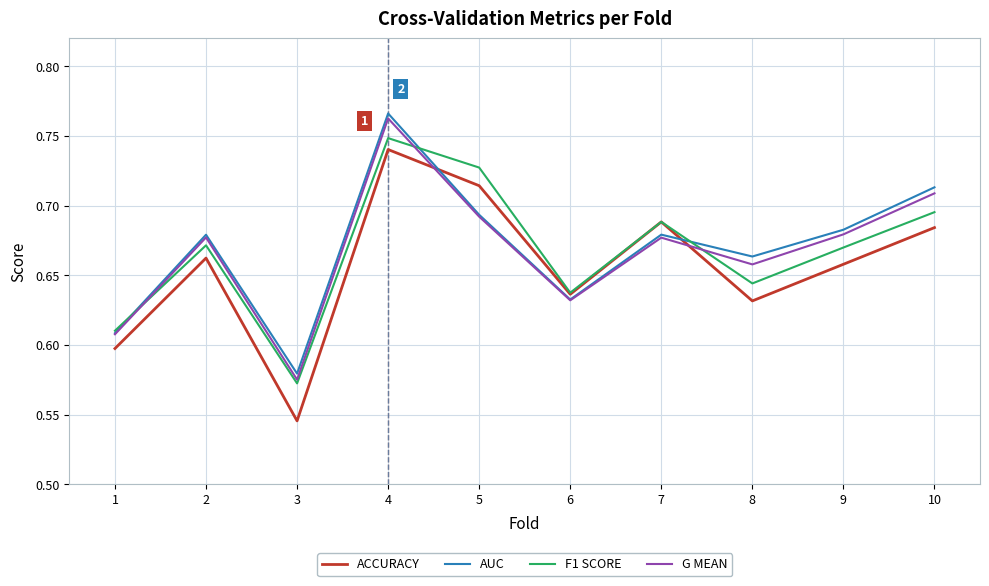

Which category has the highest value in the G MEAN series?

4